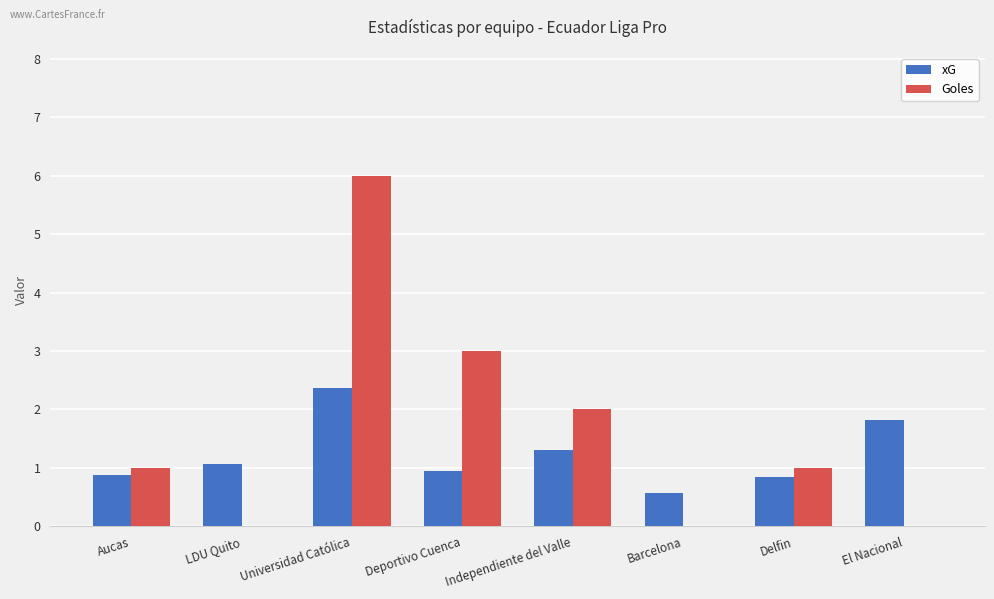

The value of xG at Independiente del Valle is 1.3. True or false?

True